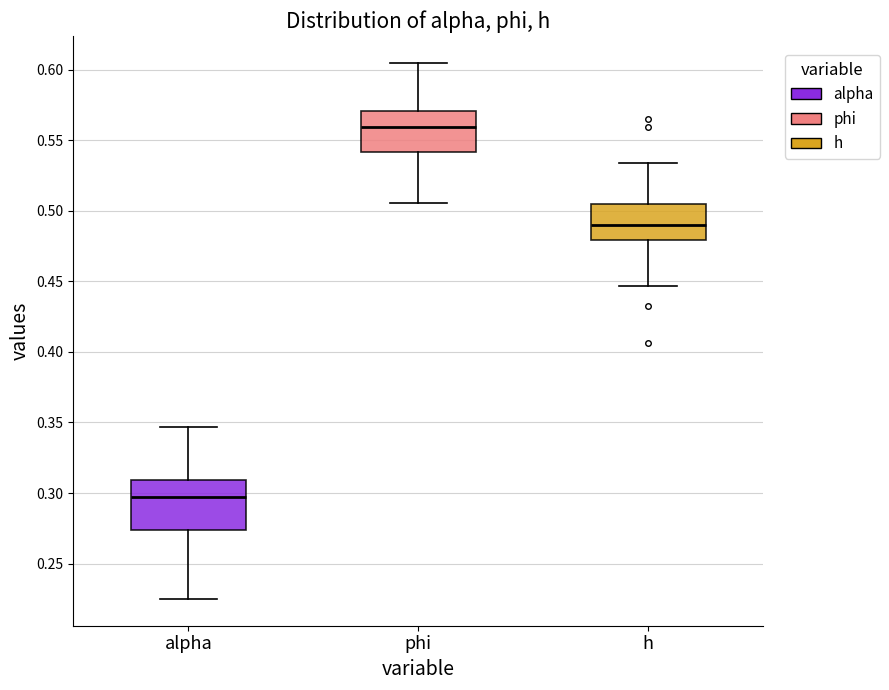

Reading left to right, transcribe this box plot: for each box, give where its median line is, the range the box spans, and where its two whiskers end, as read against the y-axis. The values are not printed on the chart, so give them approximately, as read against the axis.

alpha: median 0.295, box 0.275 to 0.310, whiskers 0.225 to 0.345
phi: median 0.560, box 0.540 to 0.570, whiskers 0.505 to 0.605
h: median 0.490, box 0.480 to 0.505, whiskers 0.445 to 0.535